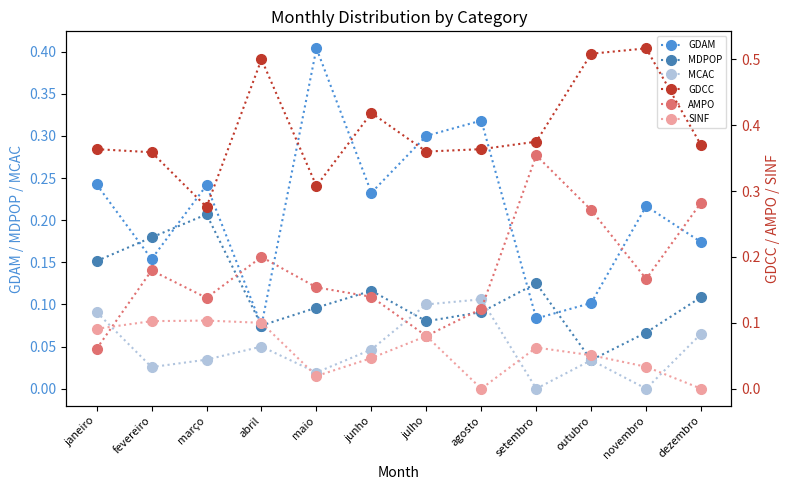

Which label corresponds to the largest value in the chart?

novembro